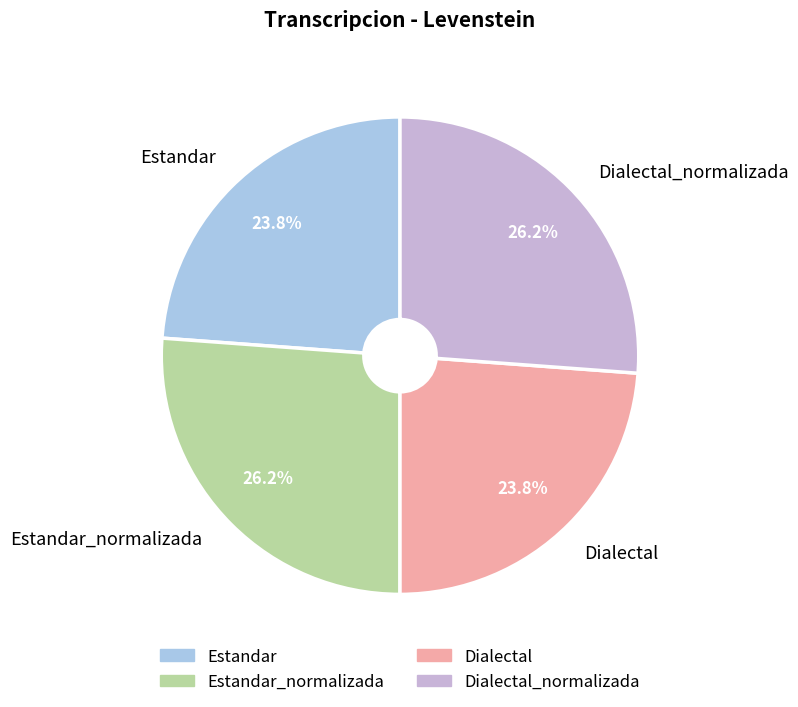

What percentage is NOT represented by Dialectal_normalizada?

73.8%